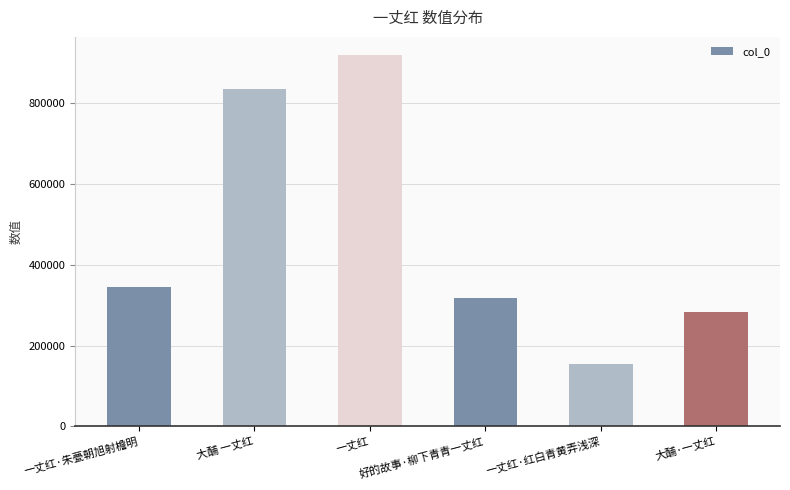

What is the difference between the maximum and minimum values?

763673